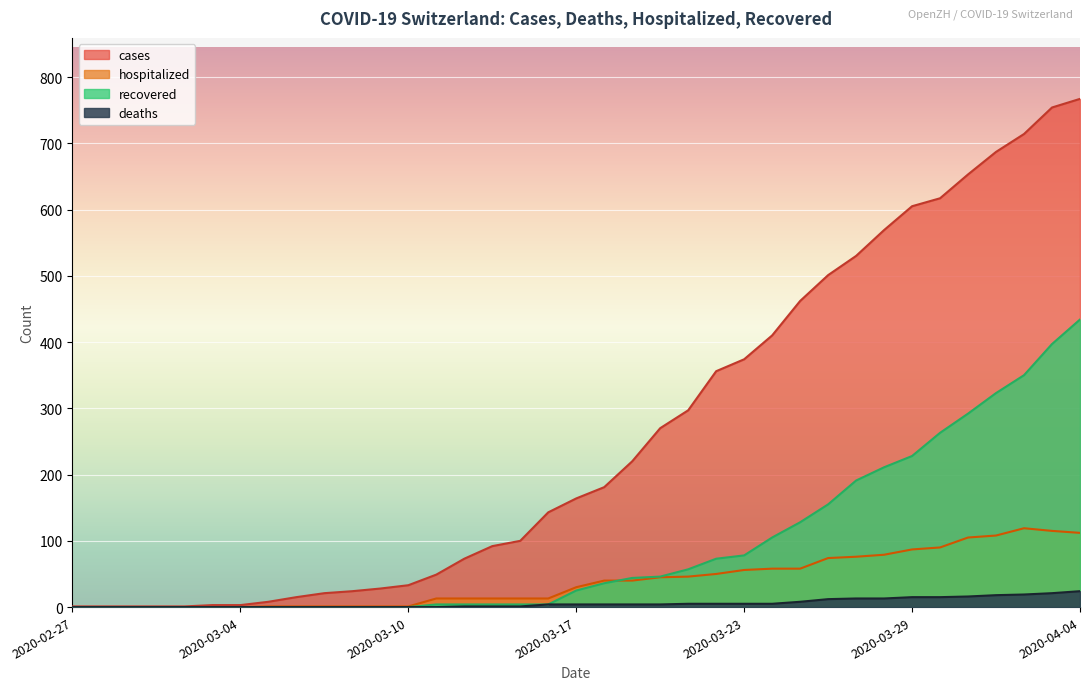

What is the highest value of the deaths series?

24